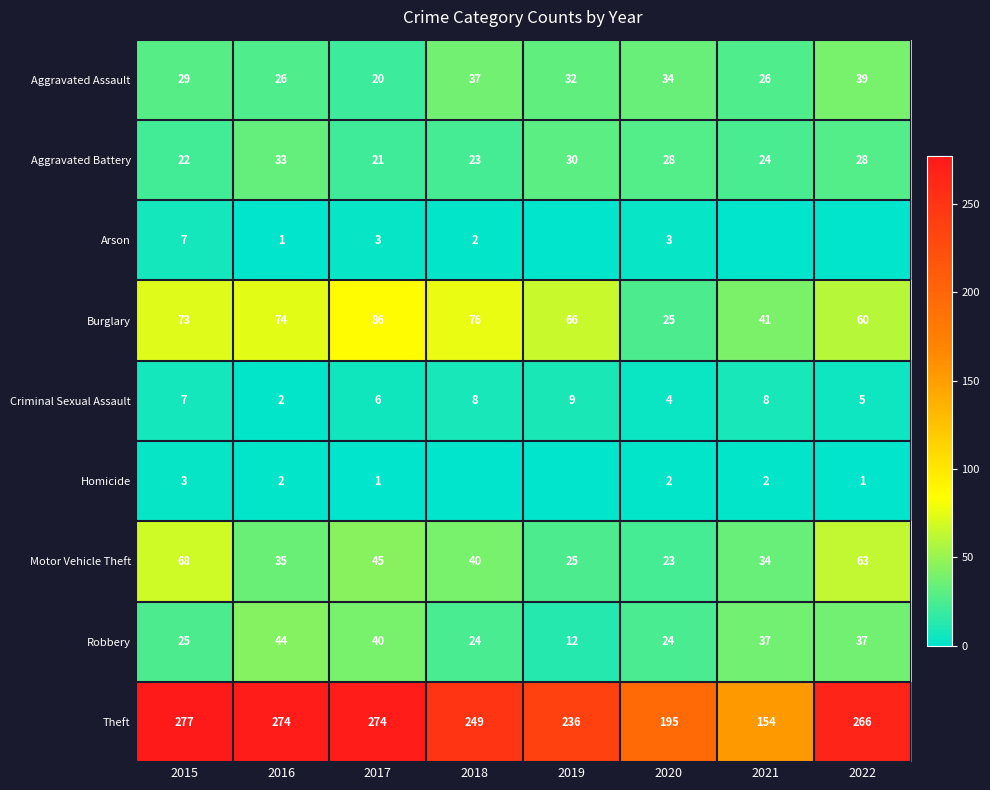

Between 2017 and 2020, which series saw the biggest shift?

Theft